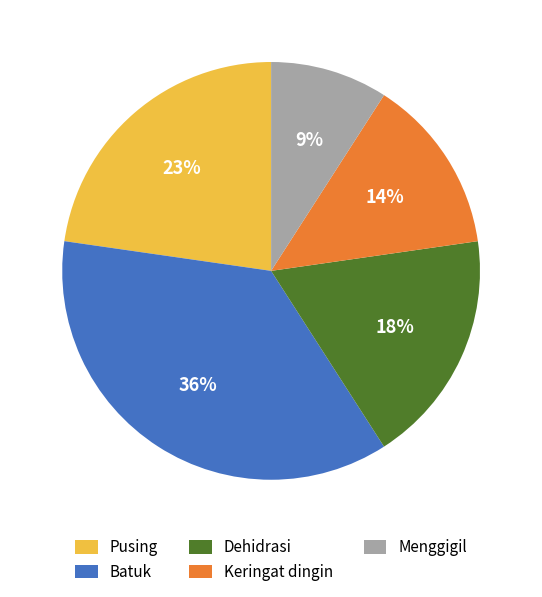

Which category has the smallest portion of the pie?

Menggigil